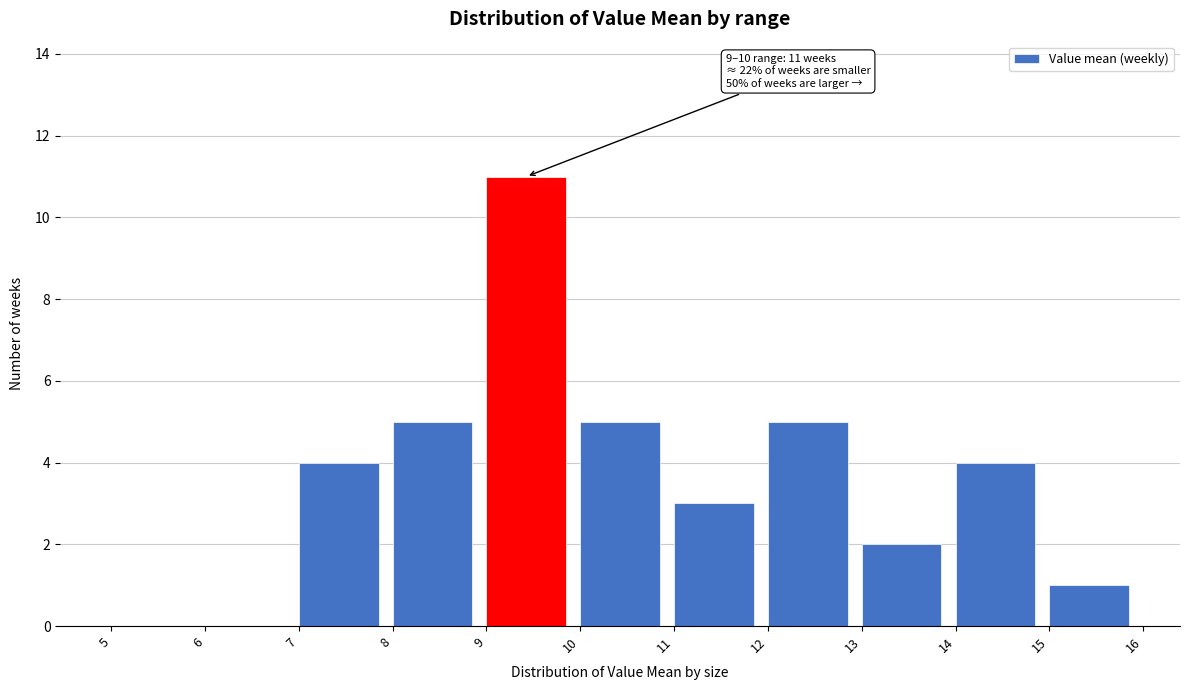

Which range on the x-axis has the tallest bar?

9 to 10